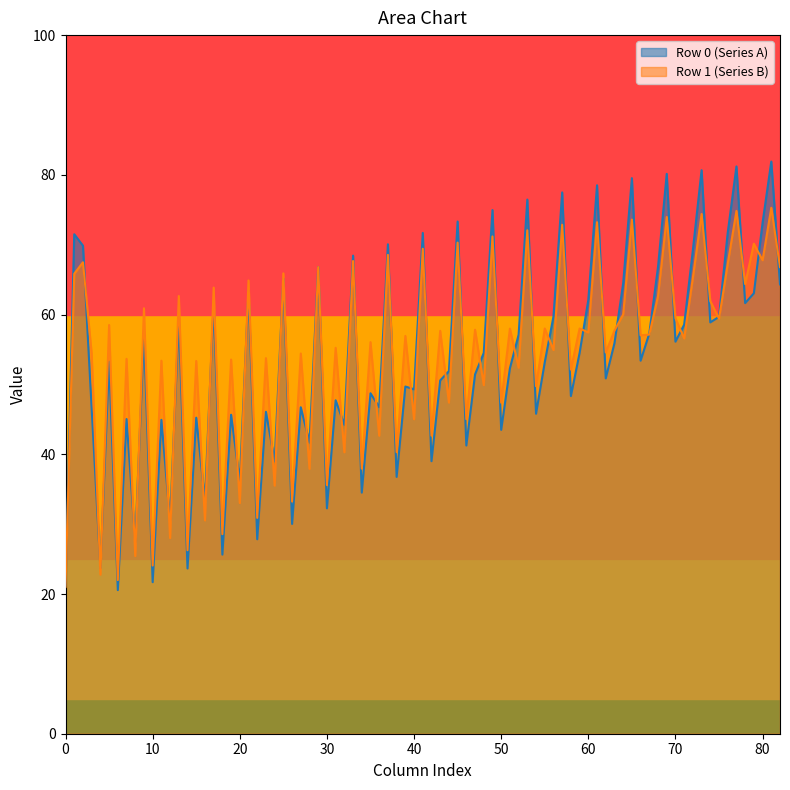

Rank the series by their maximum value, from highest to lowest.

Row 0 (Series A), Row 1 (Series B)